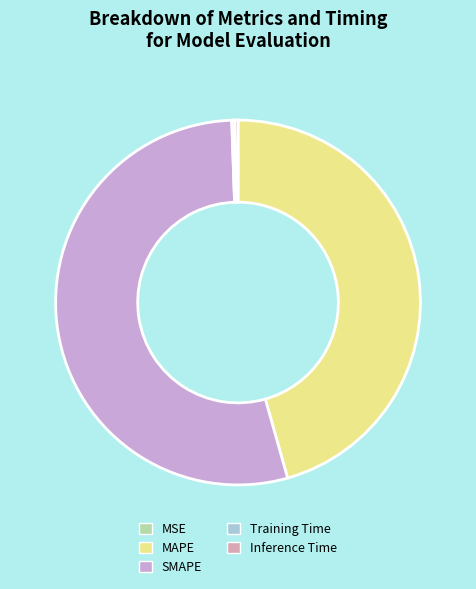

Rank the categories by value from lowest to highest.

MSE, Training Time, Inference Time, MAPE, SMAPE